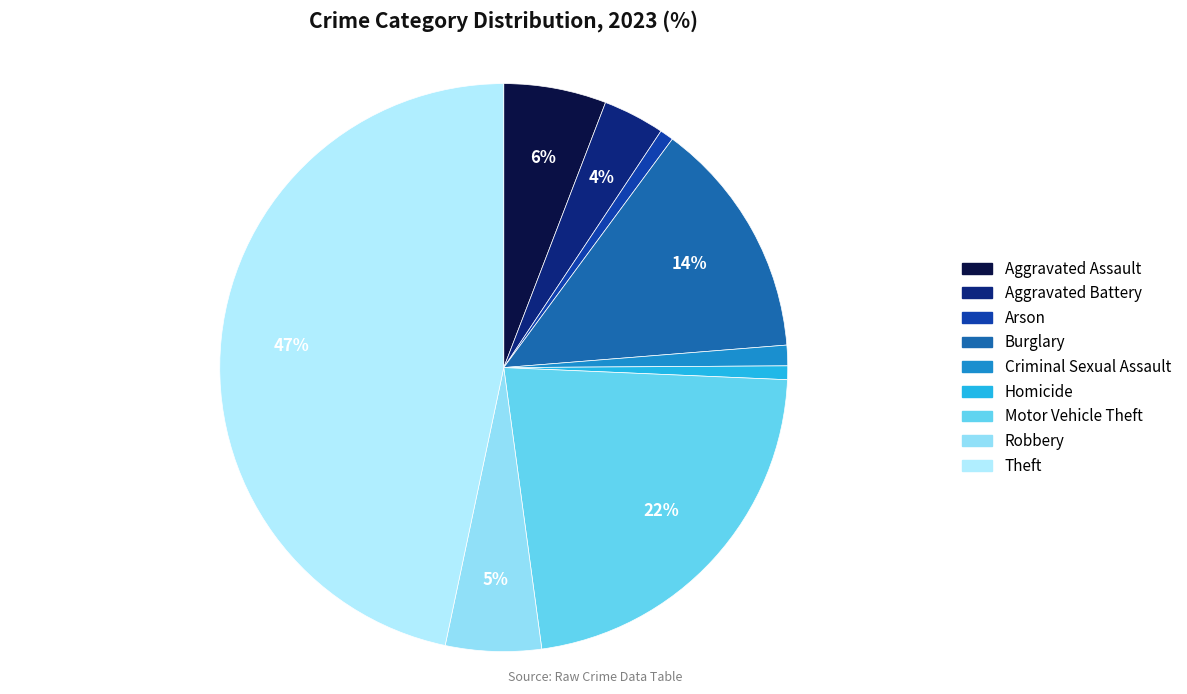

To the nearest percent, what is the combined percentage of Arson and Motor Vehicle Theft?

23%